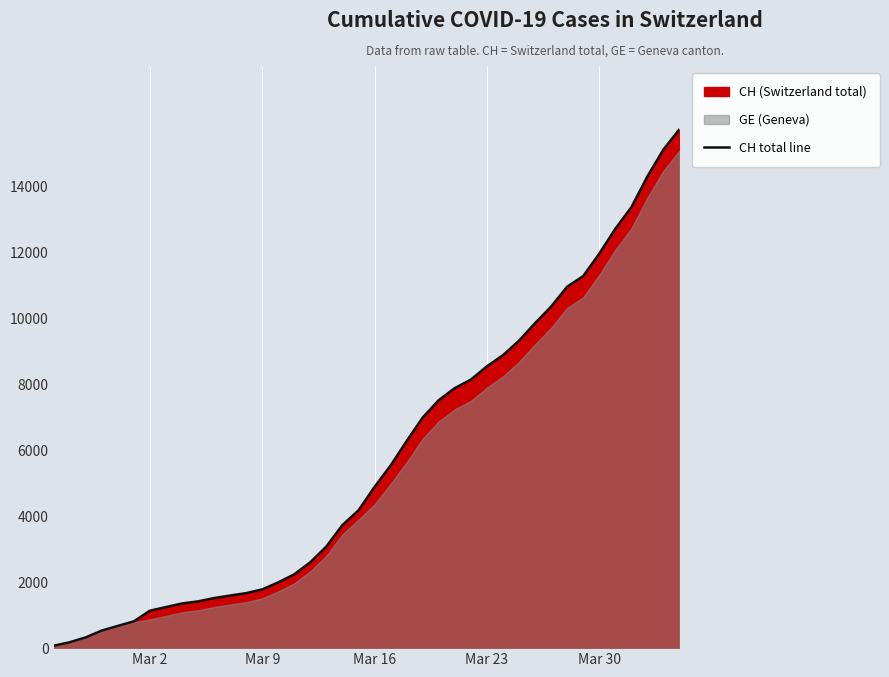

What is the highest value of the CH total line series?

15719